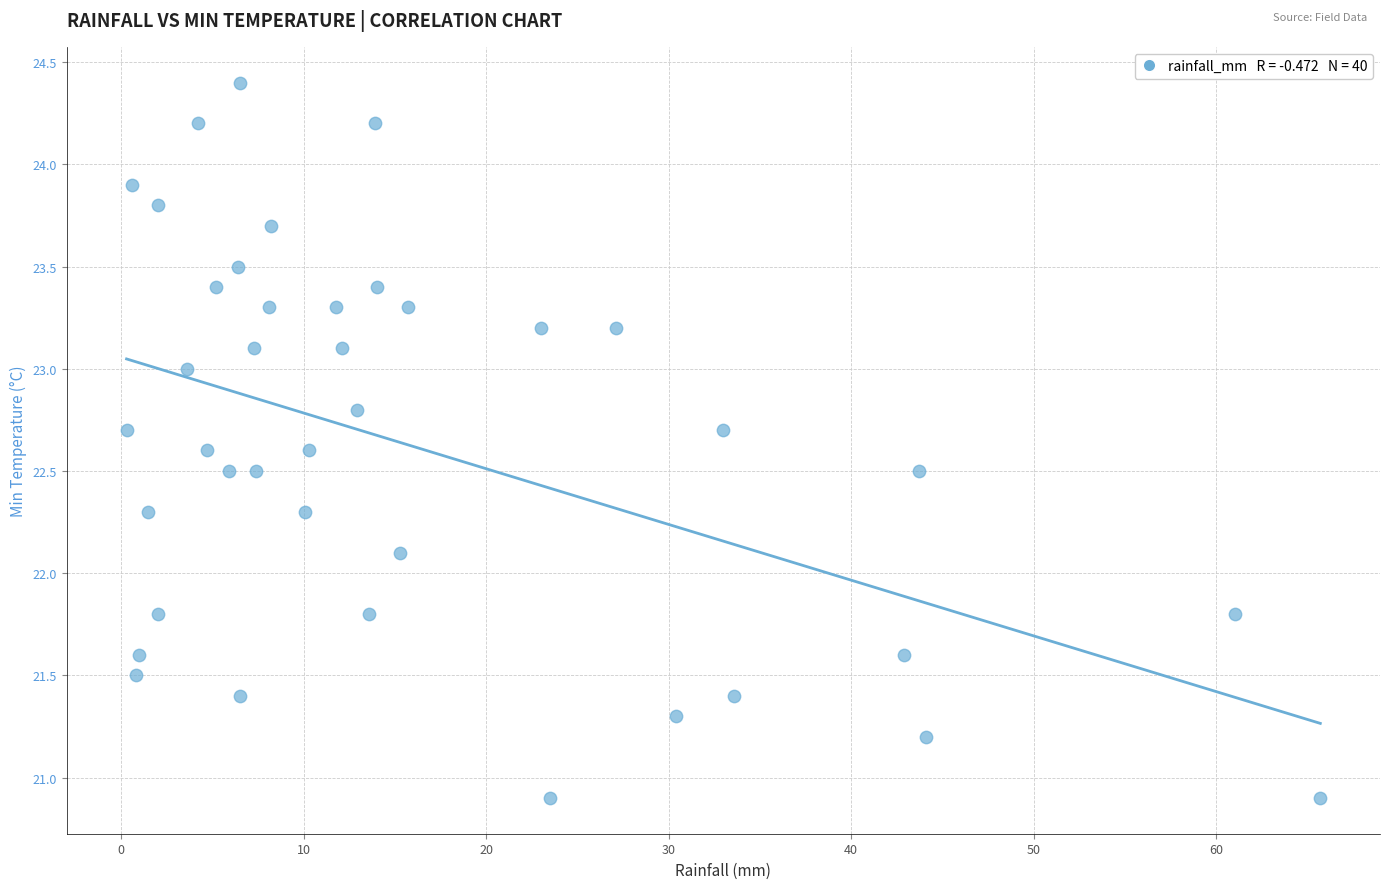

What is the range of X values (max minus min)?

65.4